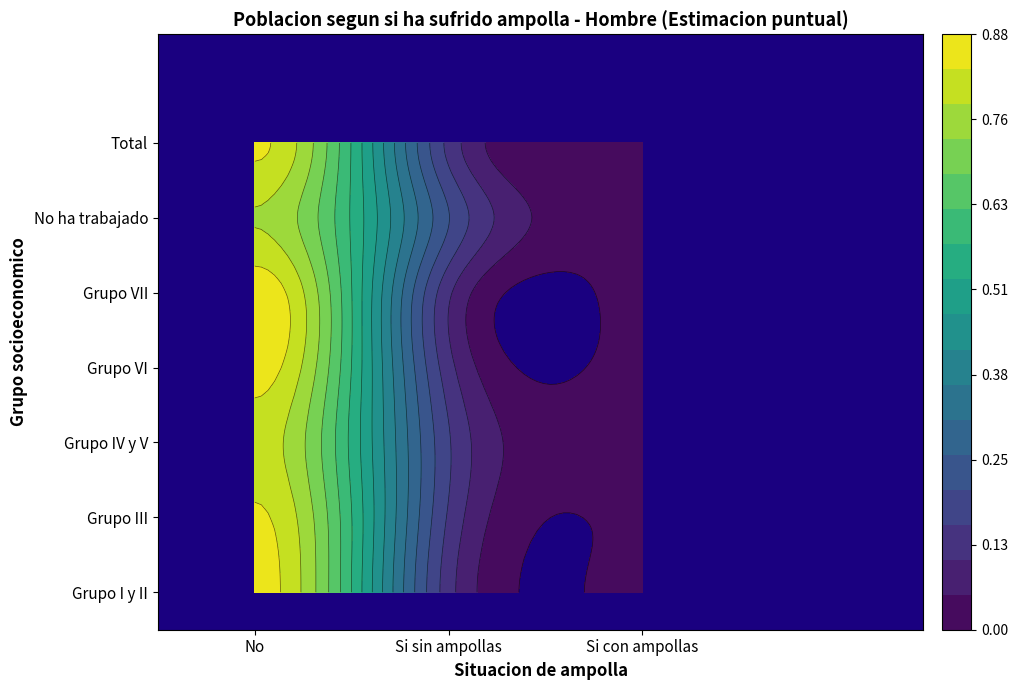

Reading right to left, extract all data points from this chart.

Grupo I y II: Si con ampollas=0.0	Si sin ampollas=0.1	No=0.9
Grupo III: Si con ampollas=0.0	Si sin ampollas=0.1	No=0.8
Grupo IV y V: Si con ampollas=0.0	Si sin ampollas=0.2	No=0.8
Grupo VI: Si con ampollas=0.0	Si sin ampollas=0.1	No=0.9
Grupo VII: Si con ampollas=0.0	Si sin ampollas=0.1	No=0.9
No ha trabajado: Si con ampollas=0.0	Si sin ampollas=0.2	No=0.8
Total: Si con ampollas=0.0	Si sin ampollas=0.1	No=0.8